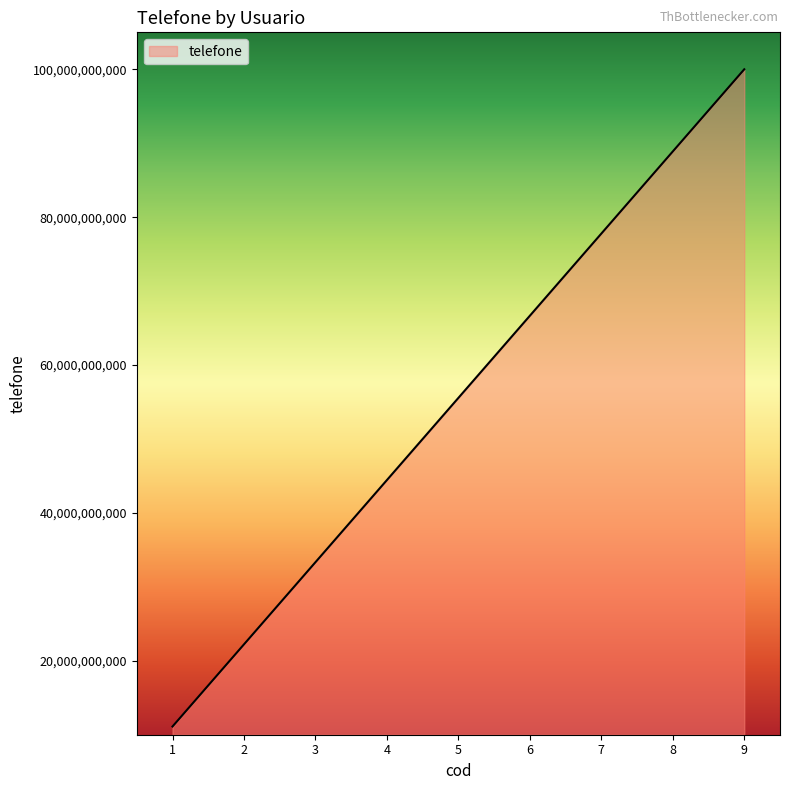

What is the minimum value shown in the chart?

11111111111